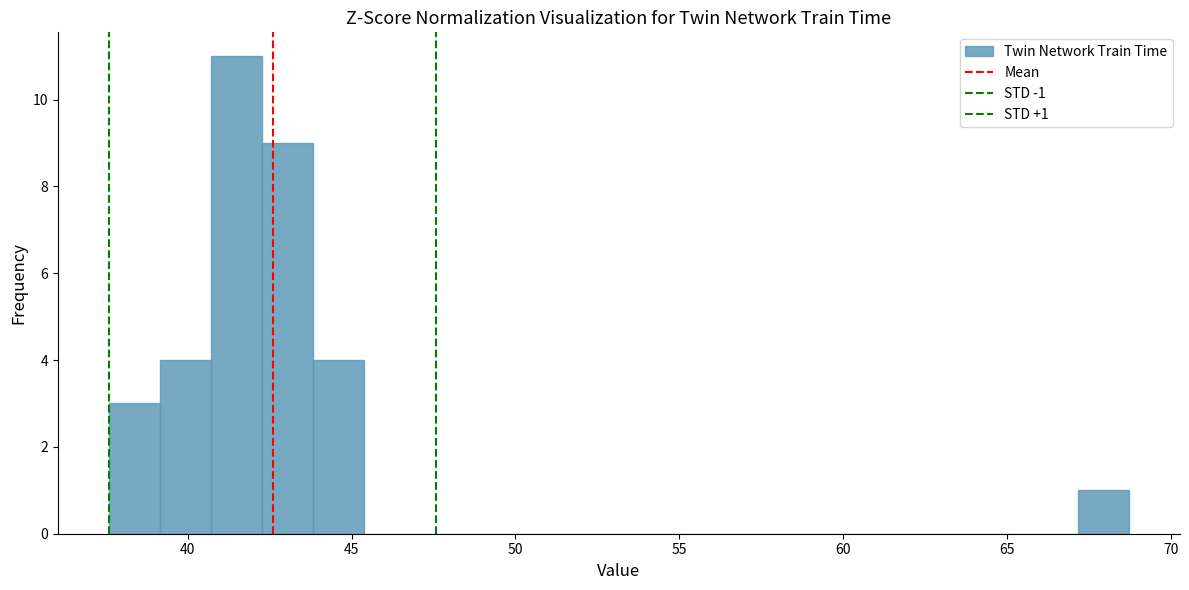

Read against the x-axis, roughly where is the centre of the tallest bar?

41.5